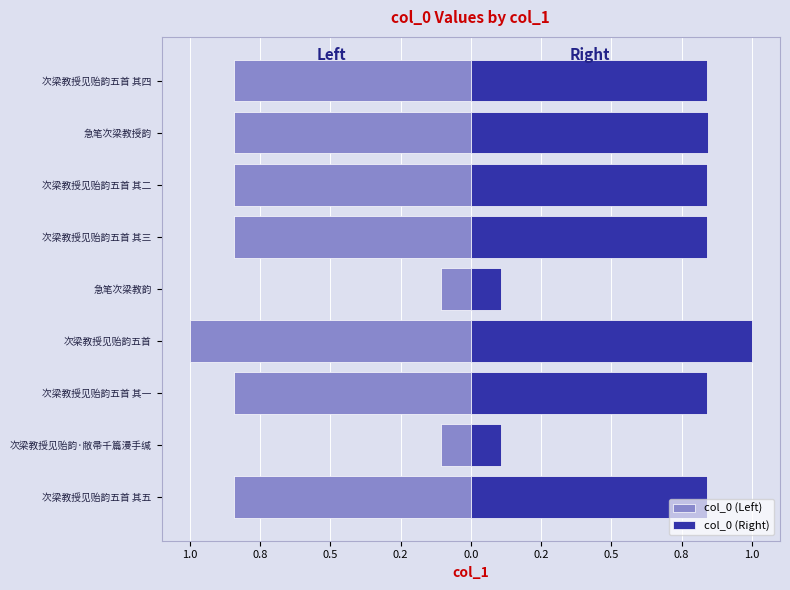

What is the sum of all col_0 (Left) values?

-6.3